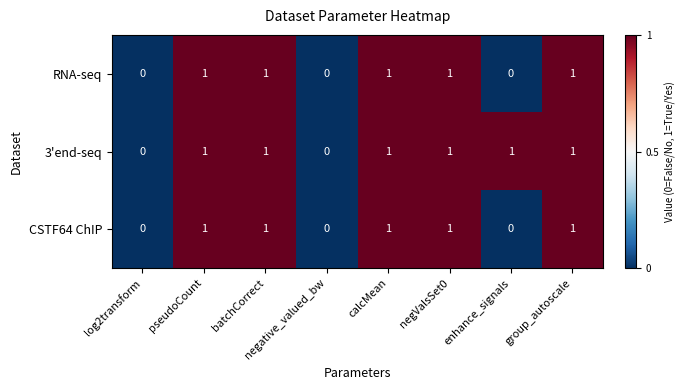

Is the value of RNA-seq at group_autoscale greater than the value of 3'end-seq at log2transform?

Yes